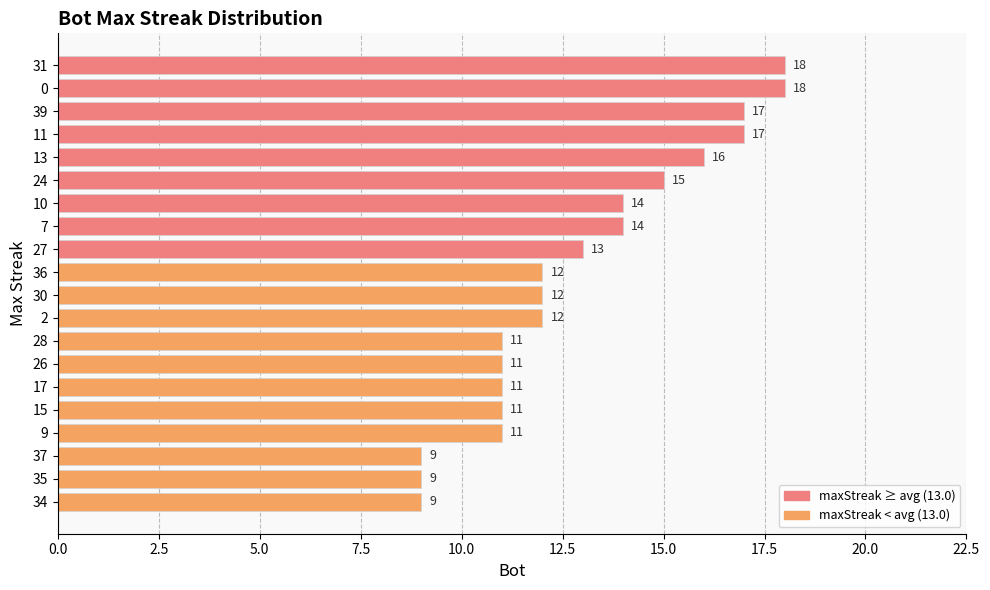

Are the bars horizontal?

Yes